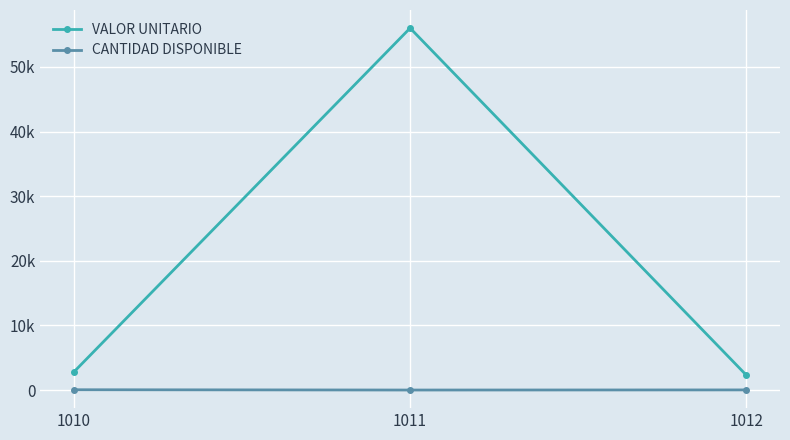

Which category has the highest value across all series?

1011